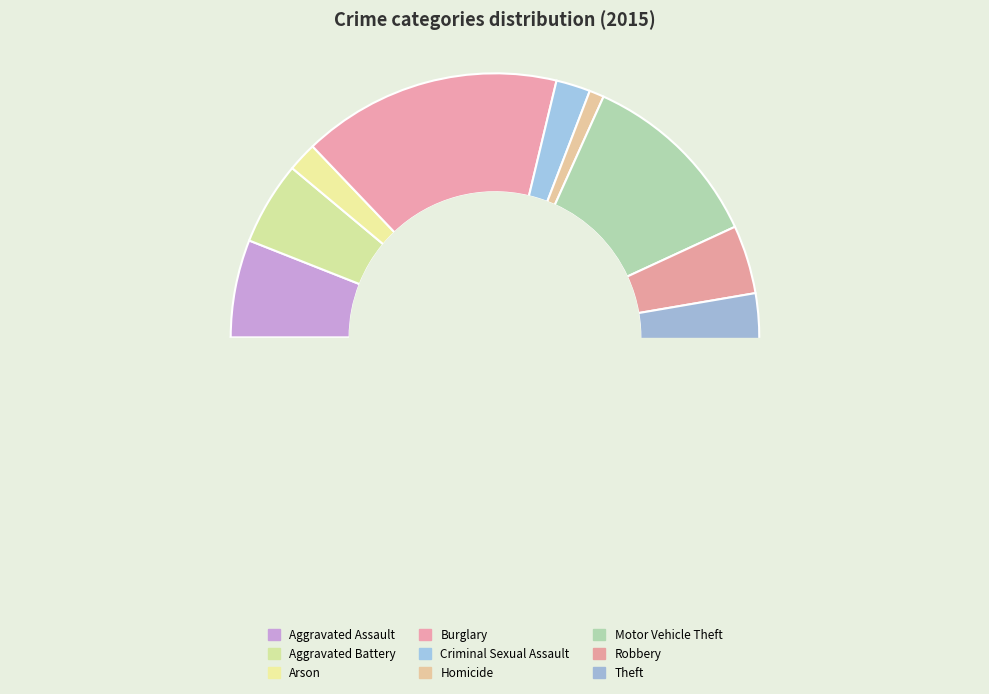

Is Robbery the majority of the pie?

No